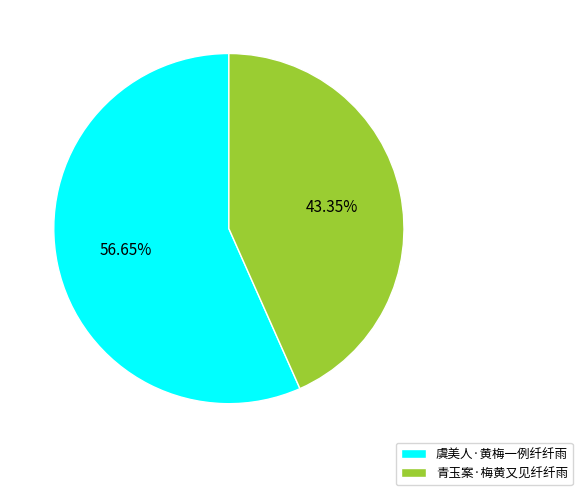

What percentage do 青玉案·梅黄又见纤纤雨 and 虞美人·黄梅一例纤纤雨 together represent?

100.0%